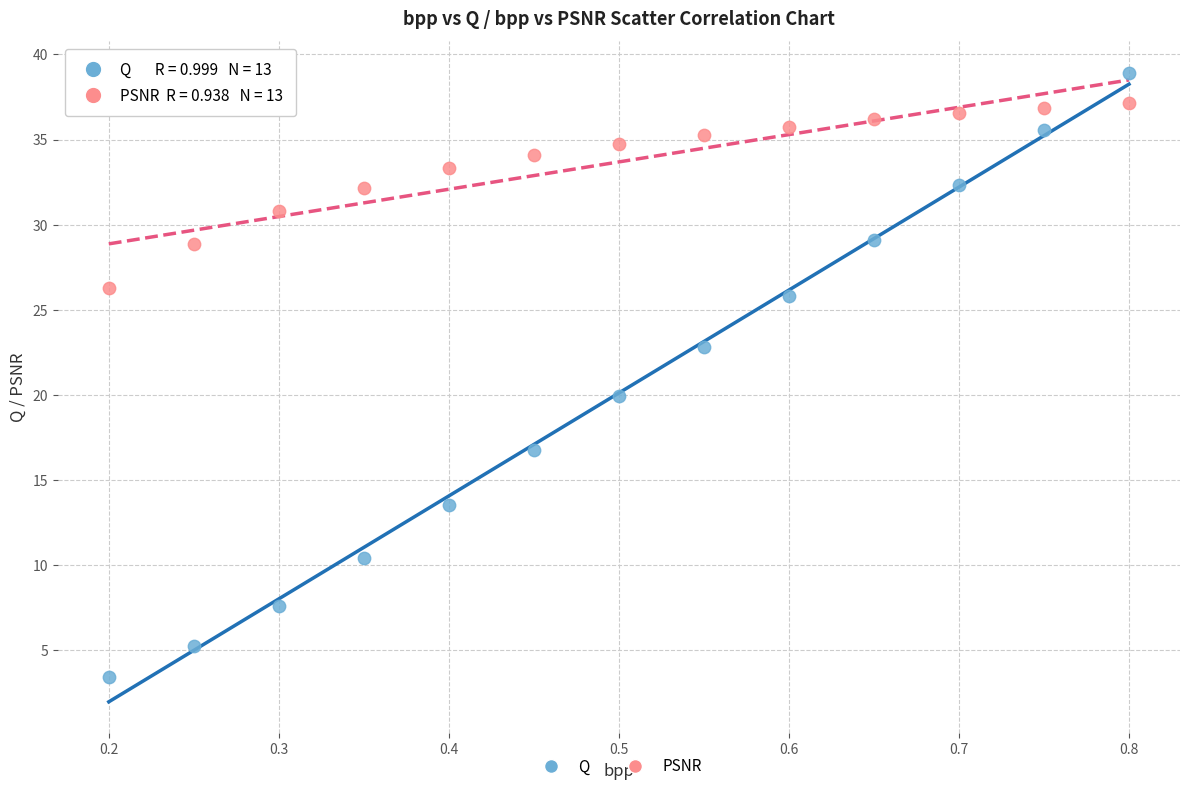

Which series contains the highest Y value?

Q